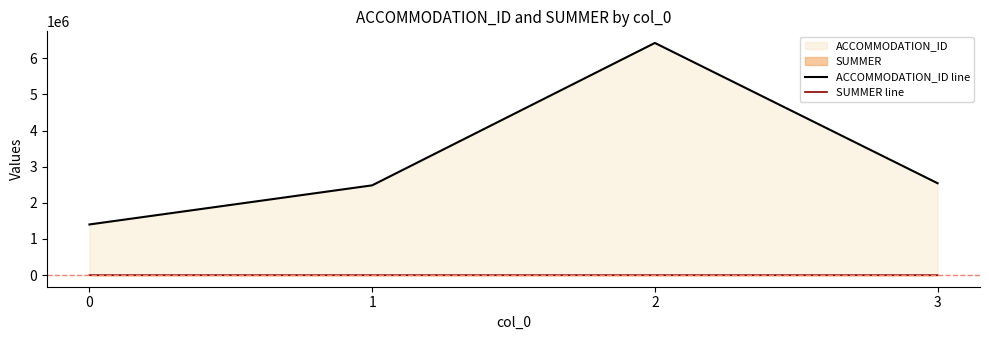

What is the sum of the SUMMER line values at 2 and 1?

5